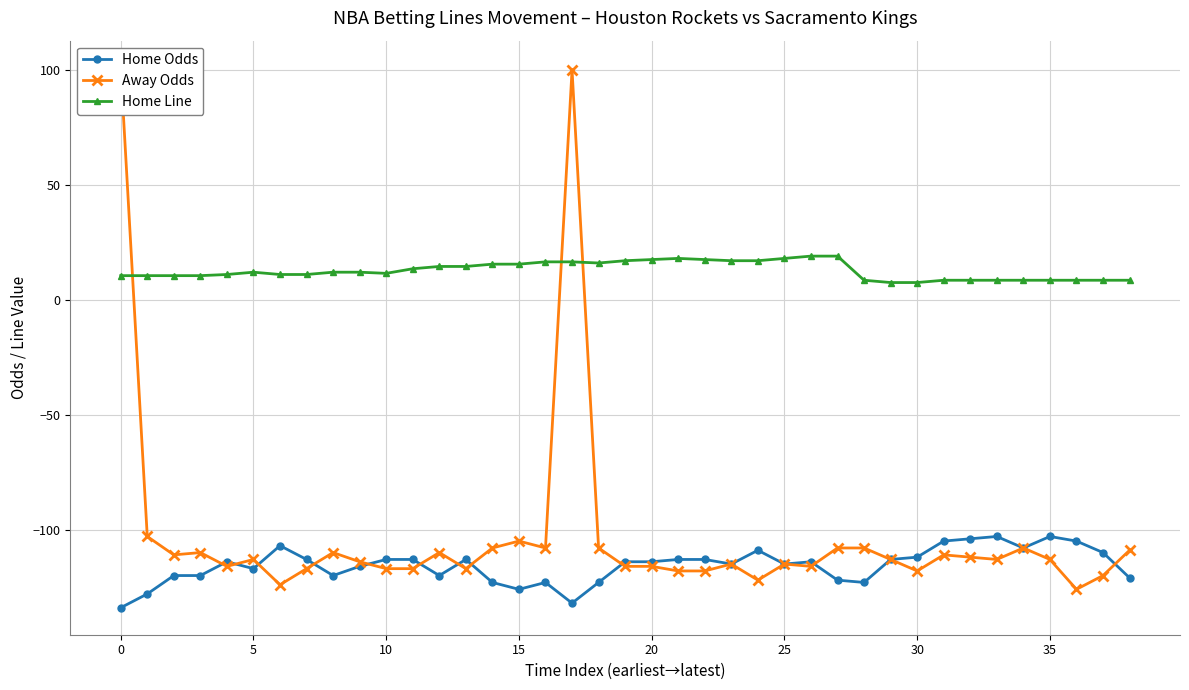

What is the lowest value of the Home Odds series?

-134.0